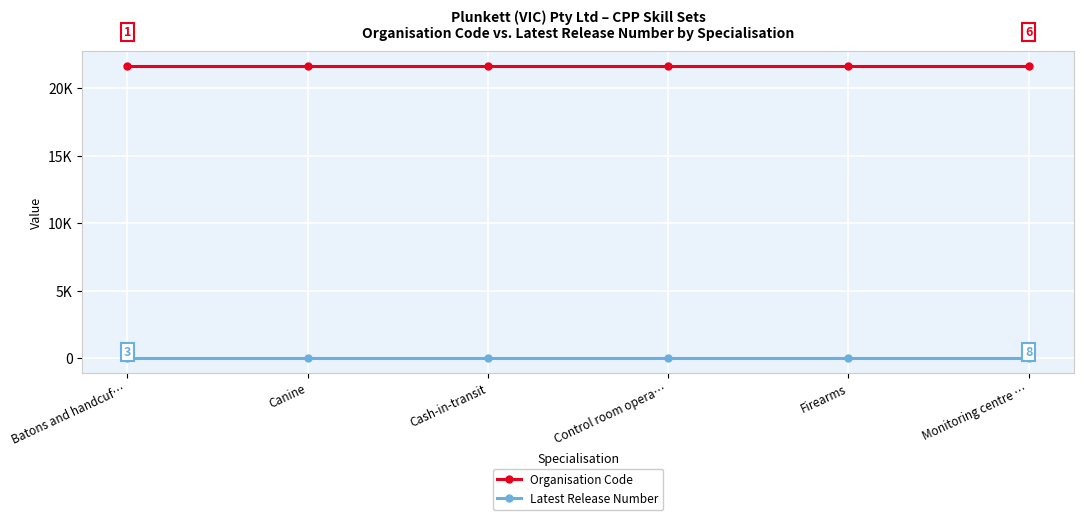

Is it true that Latest Release Number equals 1 at Canine?

True